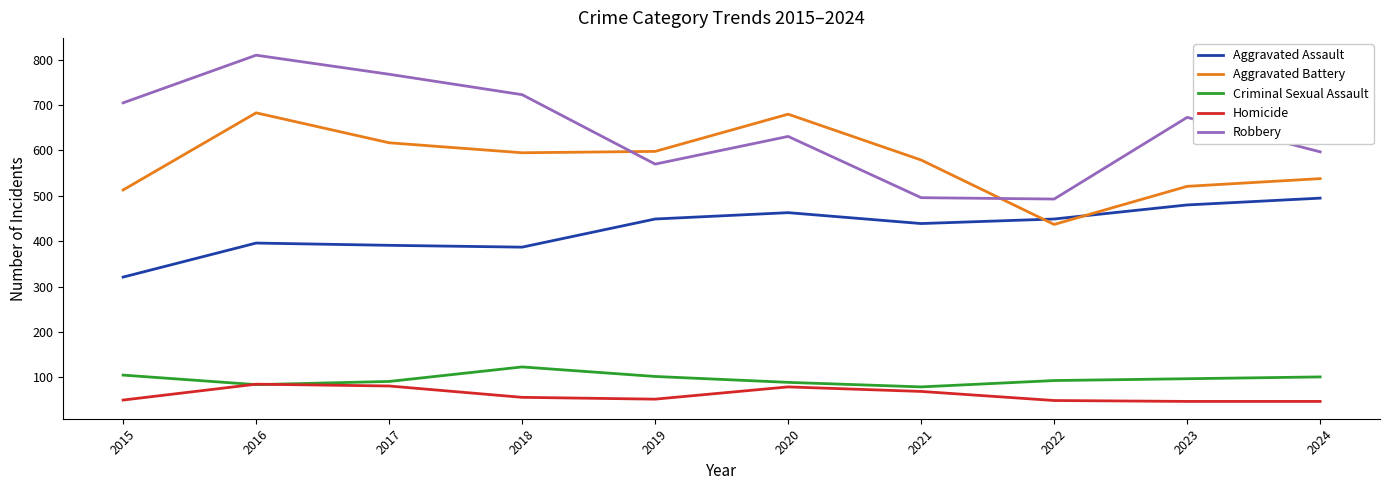

Rank the series by their maximum value, from highest to lowest.

Robbery, Aggravated Battery, Aggravated Assault, Criminal Sexual Assault, Homicide